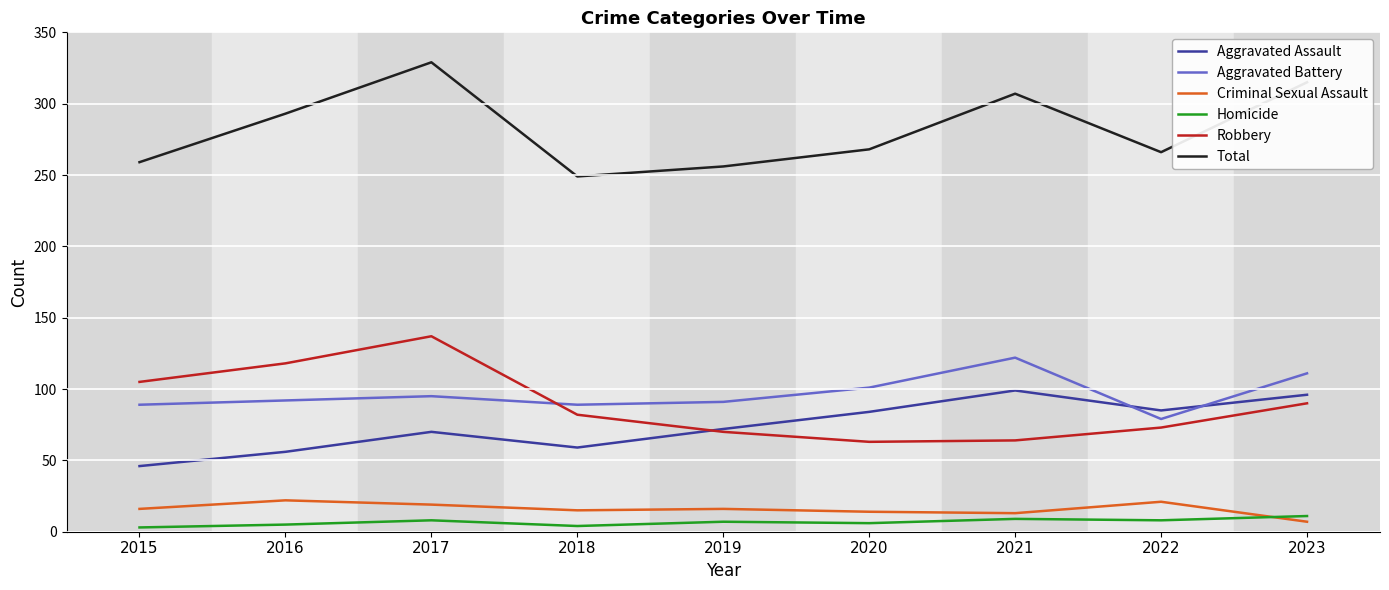

Between 2018 and 2021, which series saw the biggest shift?

Total